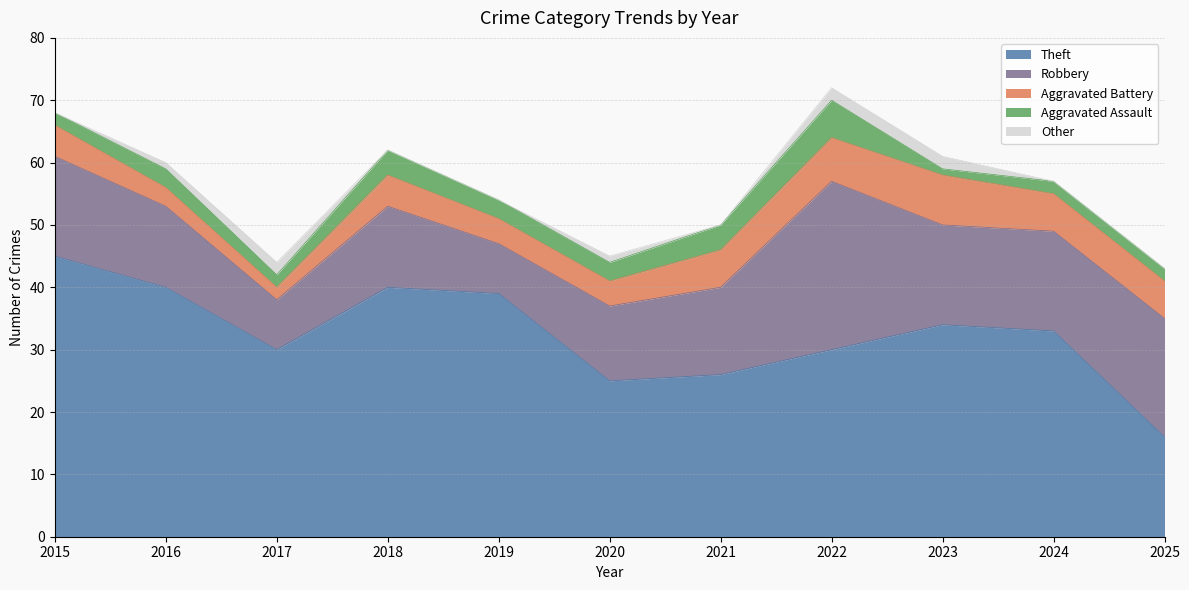

Where is the first local minimum for Aggravated Assault?

2017